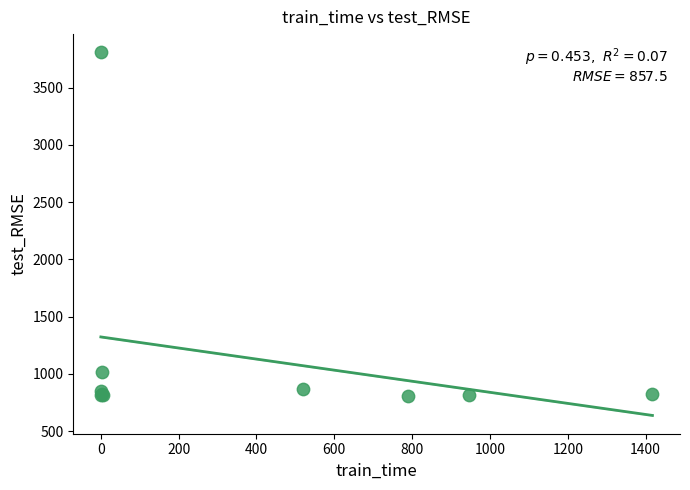

What Y value in the scatter plot is closest to 2309?

1013.4